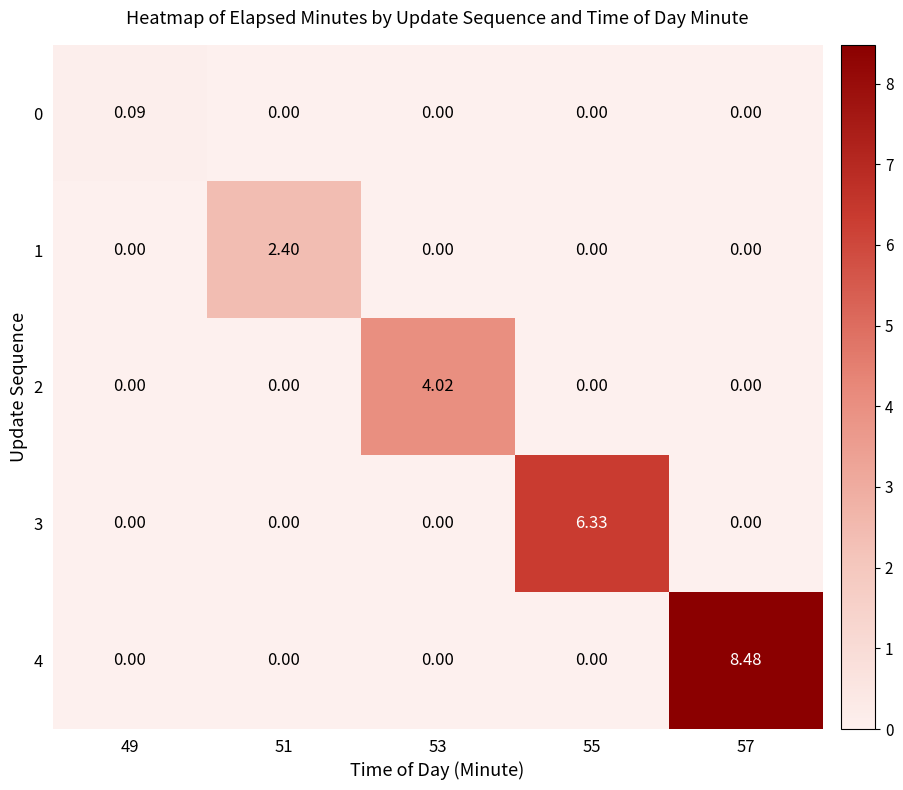

Count the number of categories in the chart.

5